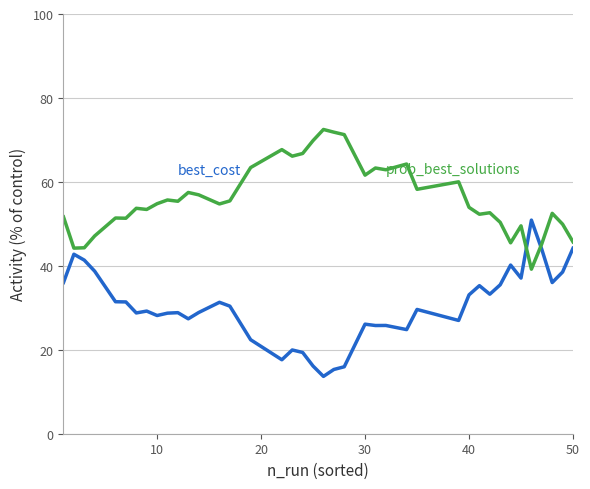

What is the maximum value shown in the chart?

72.5